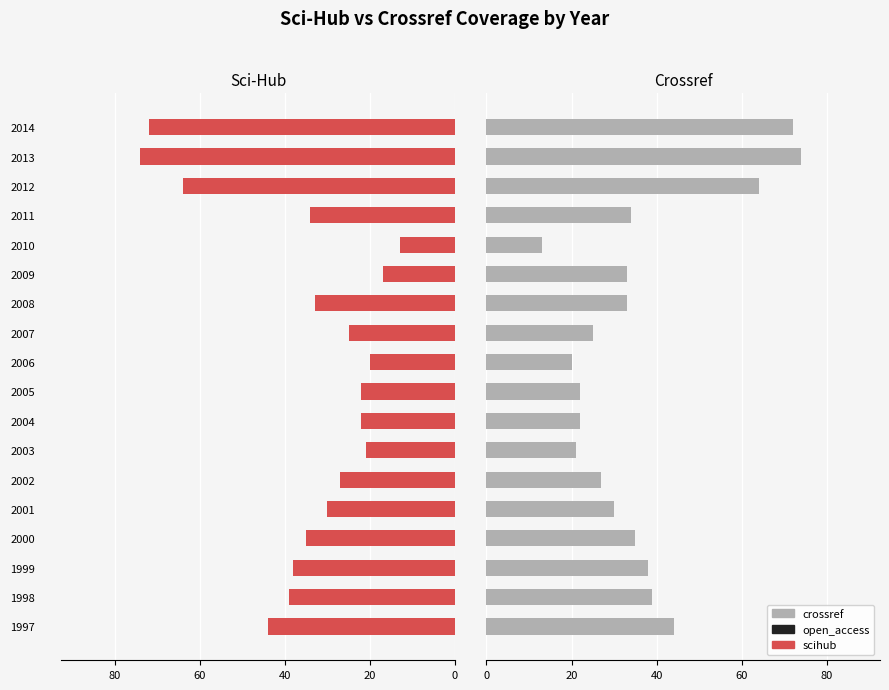

What is the highest value of the crossref series?

74